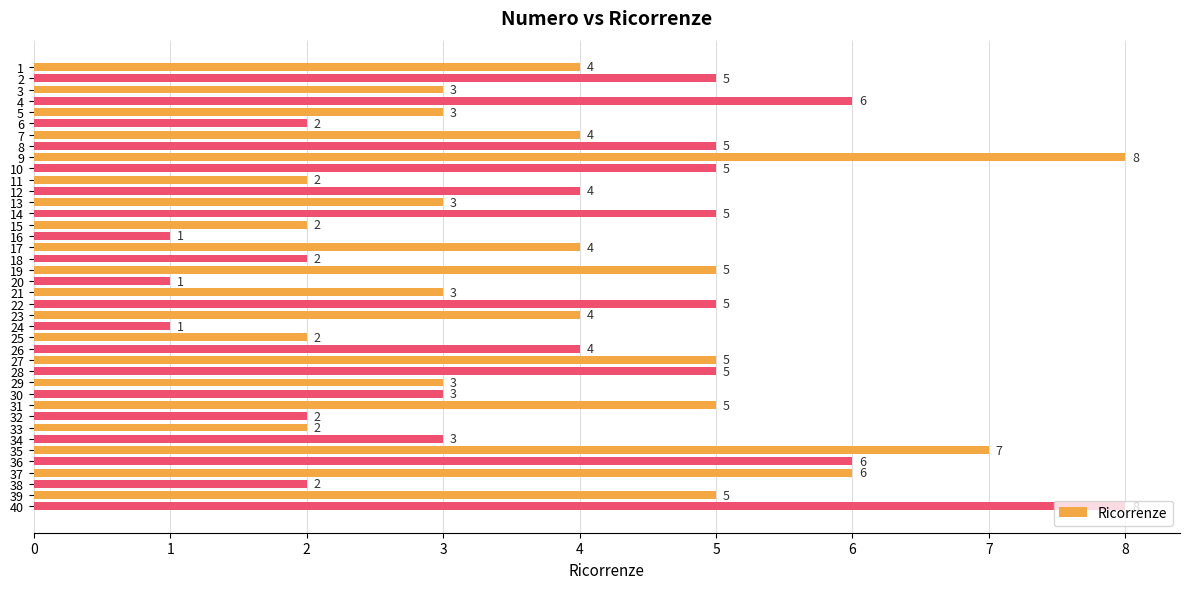

How many data points does each series have?

40